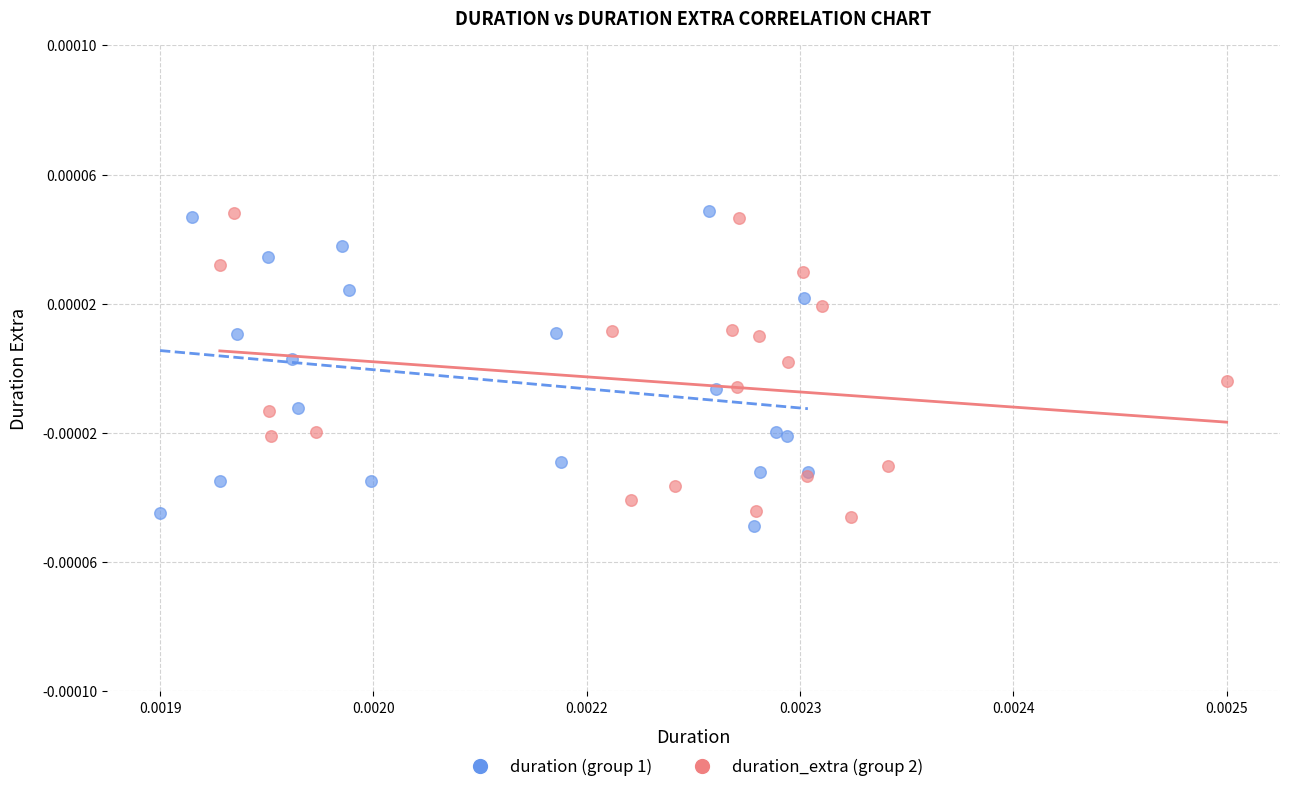

What are all the series names shown in the legend?

duration (group 1), duration_extra (group 2)